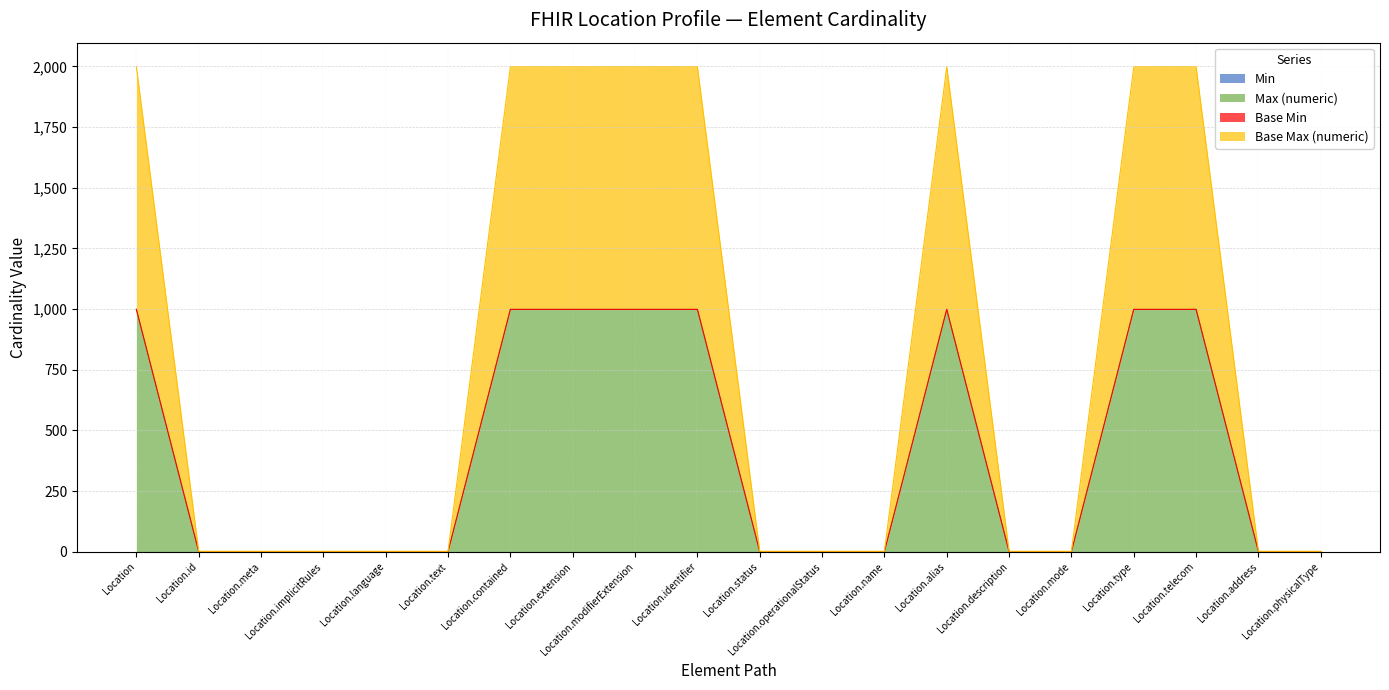

Is the value of Base Max (numeric) at Location.mode greater than the value of Max (numeric) at Location.telecom?

No